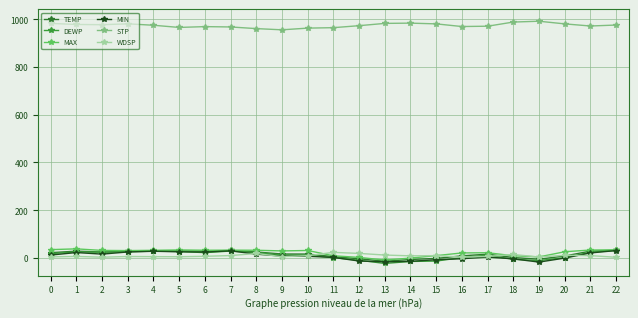

True or false: TEMP and STP cross at least once.

False